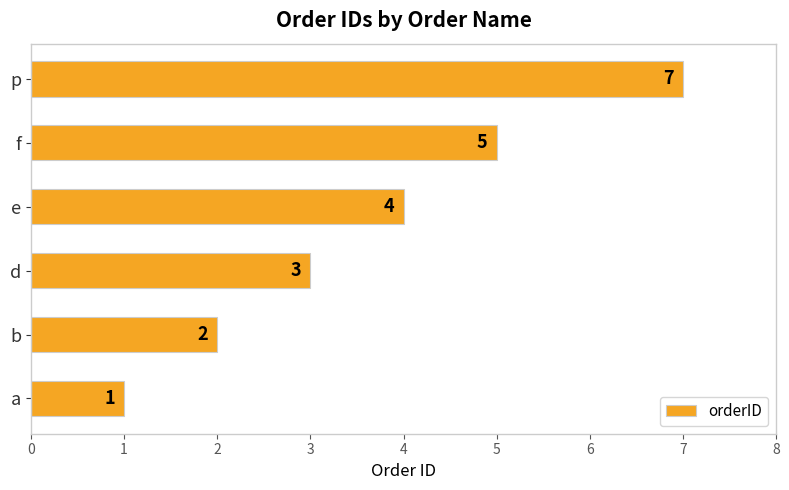

What is the sum of all values?

22